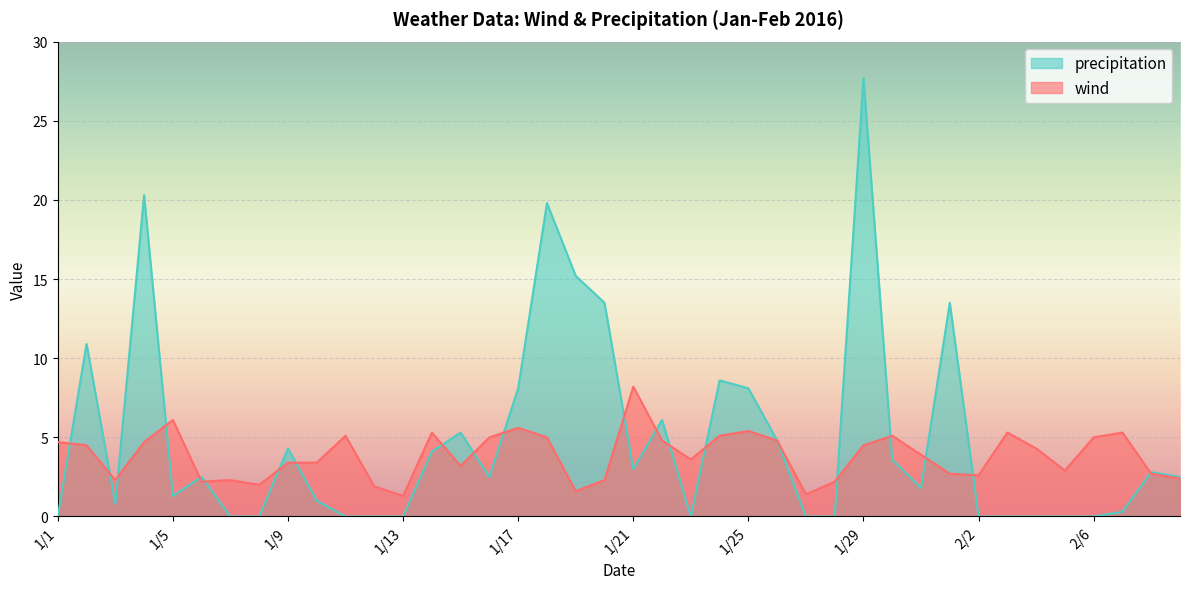

List the series in order of their peak value, lowest first.

wind, precipitation